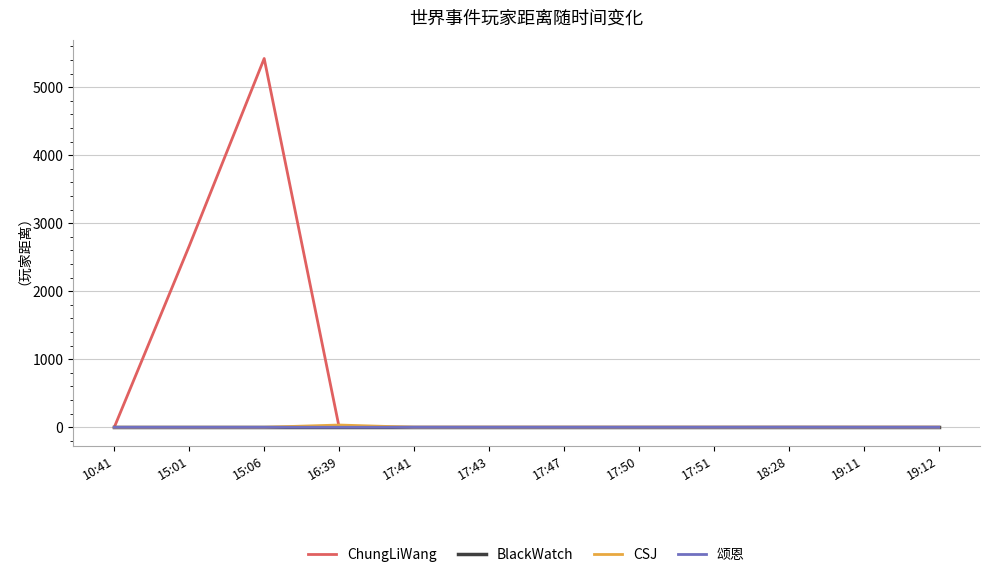

At which category is the sum across all series the highest?

15:06